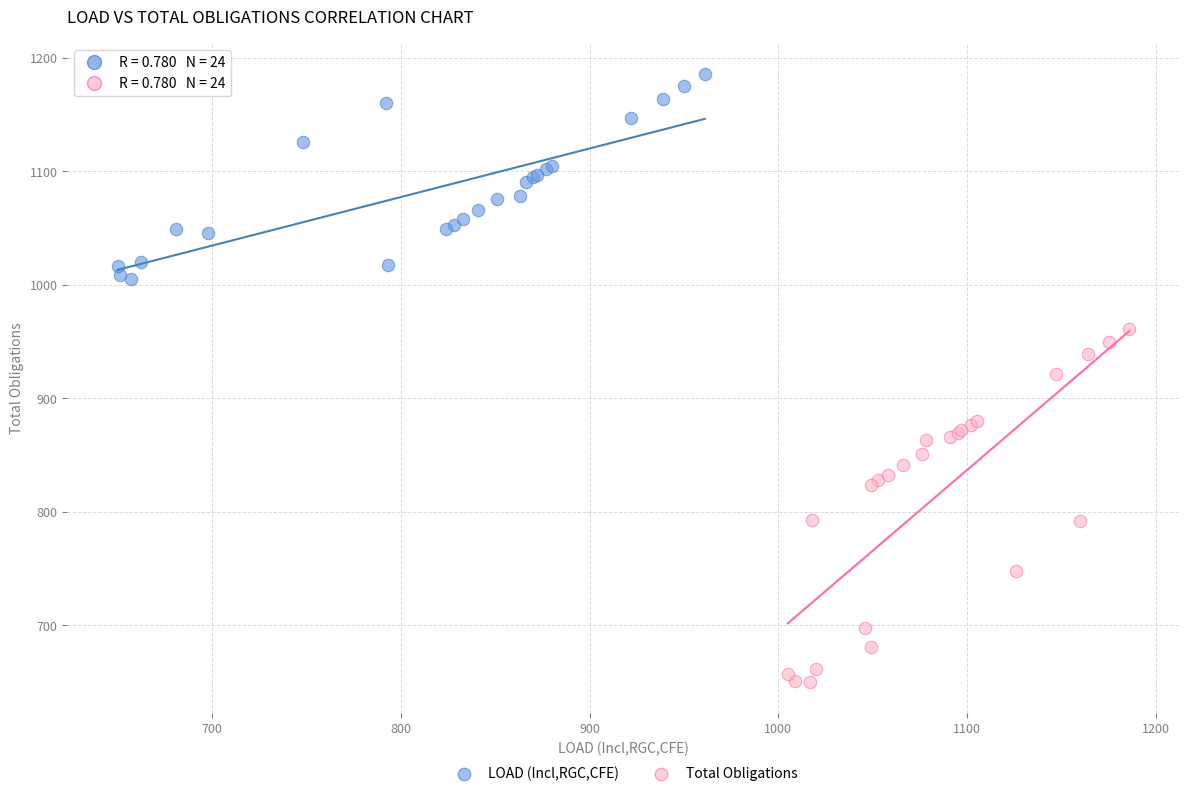

Which series reaches the maximum Y coordinate?

LOAD (Incl,RGC,CFE)